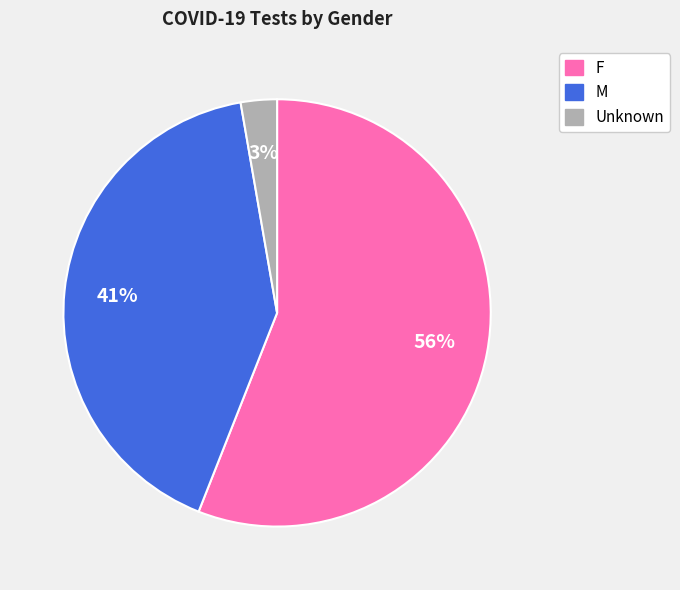

Rank the categories by value from highest to lowest.

F, M, Unknown